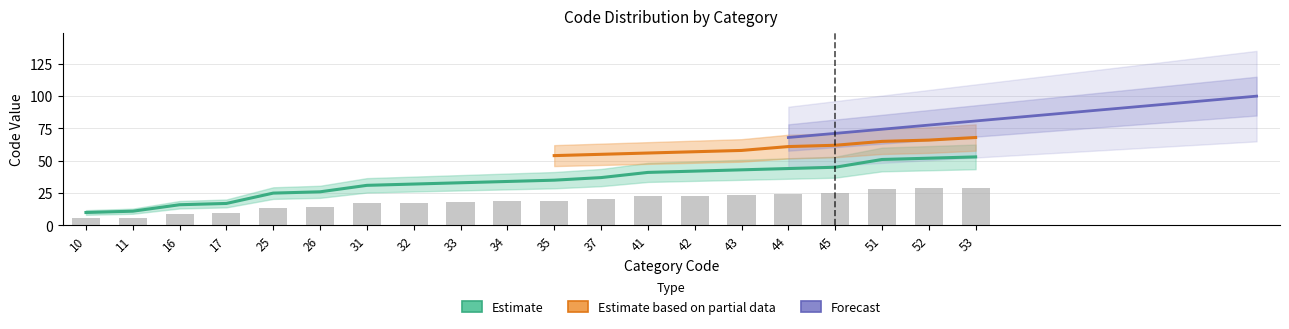

Are the bars horizontal?

No